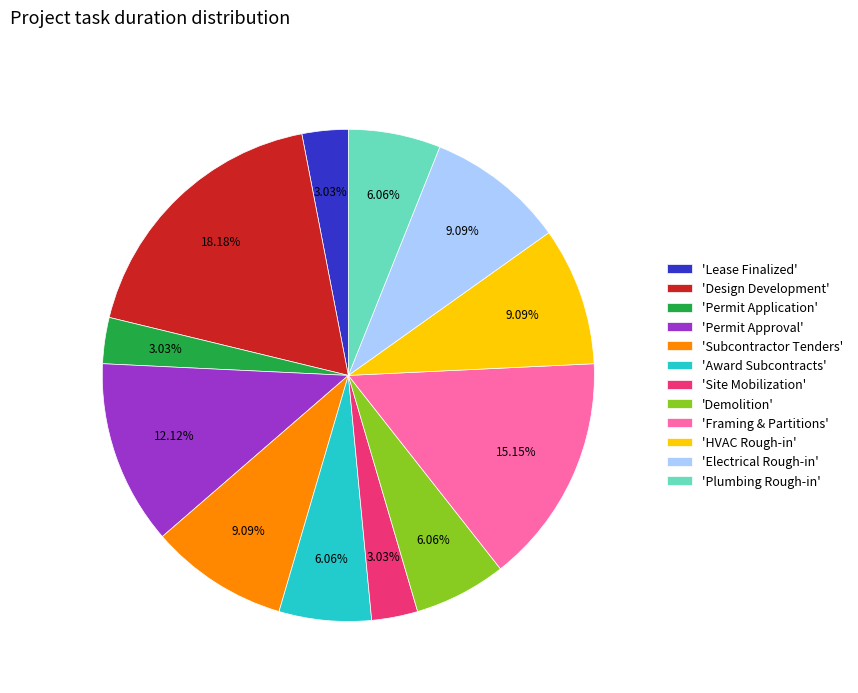

Which slice is the largest?

'Design Development'